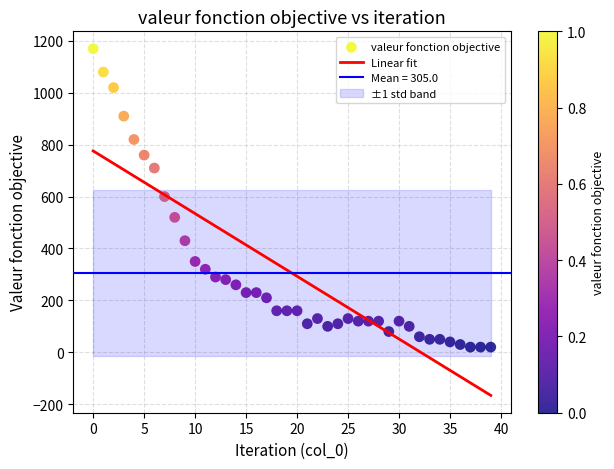

What is the range of Y values (max minus min)?

1150